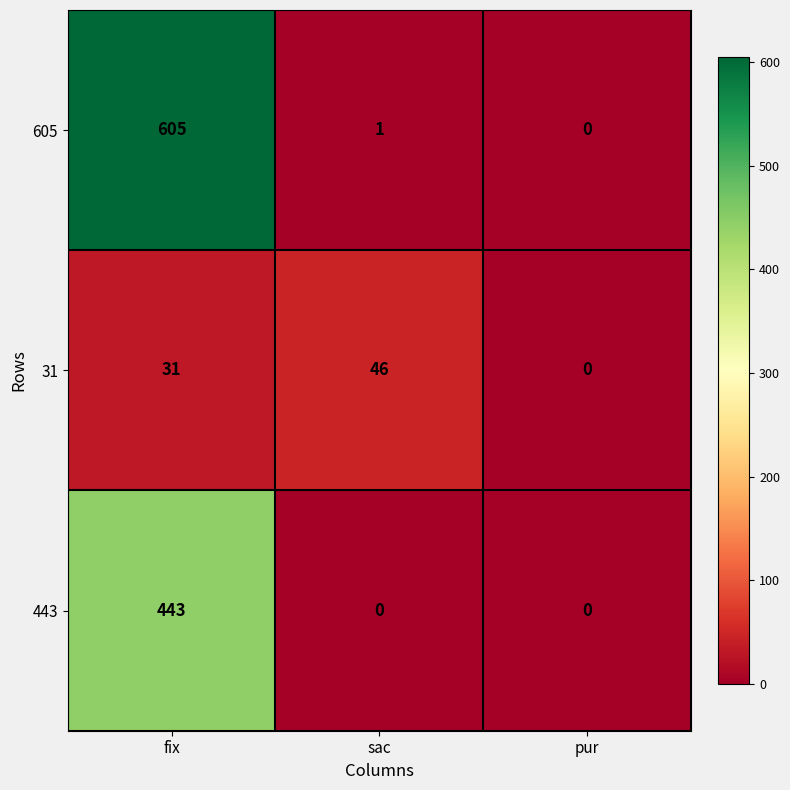

What is the difference between the maximum and second lowest values in the 605 series?

604